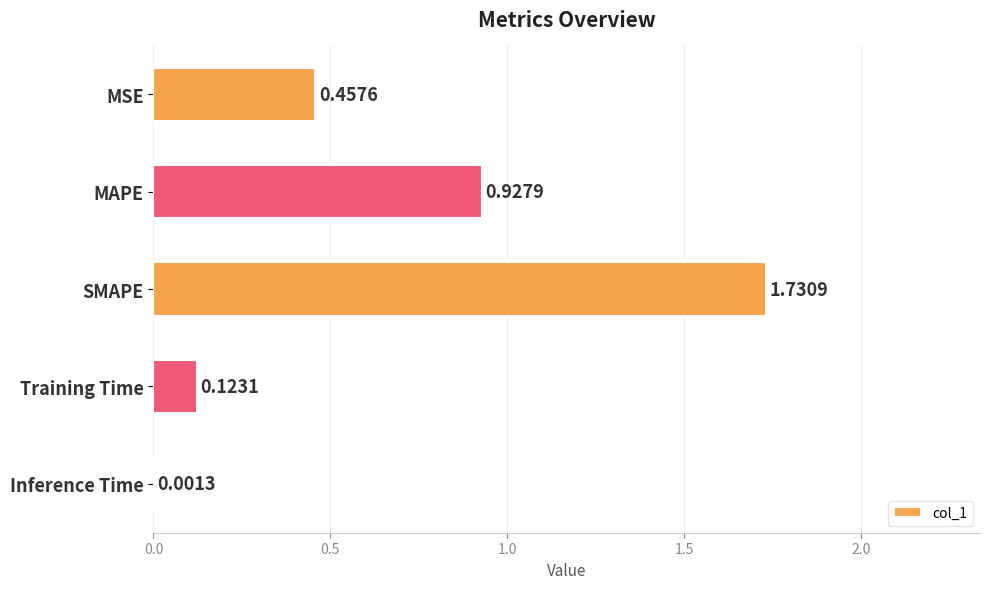

At which category does the chart reach its peak across all series?

SMAPE